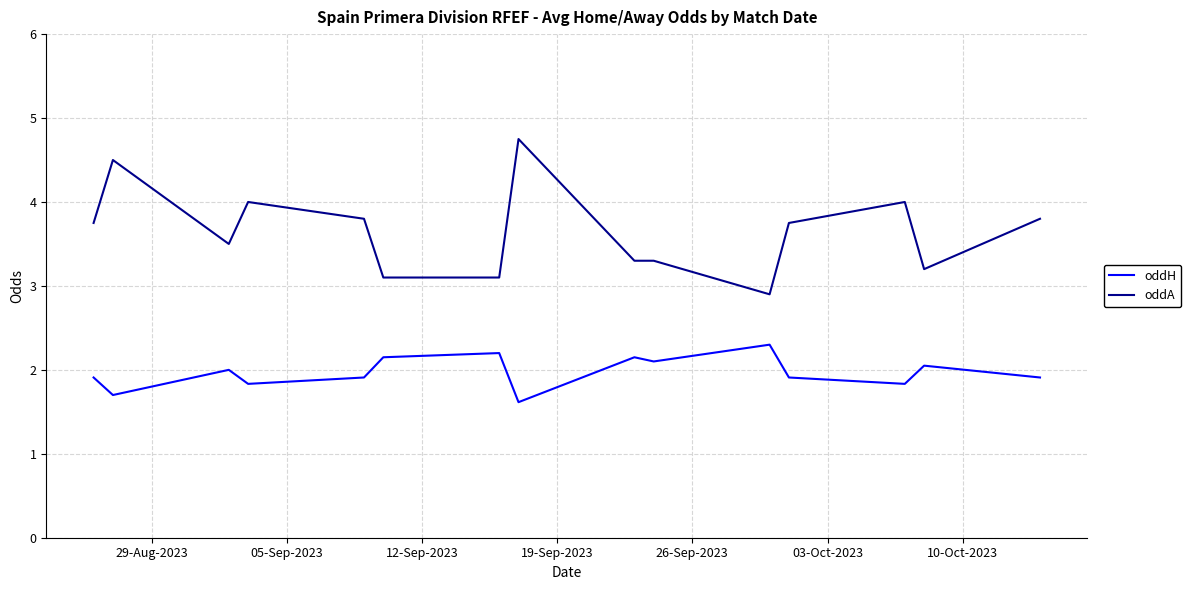

Count the number of data series in this chart.

2